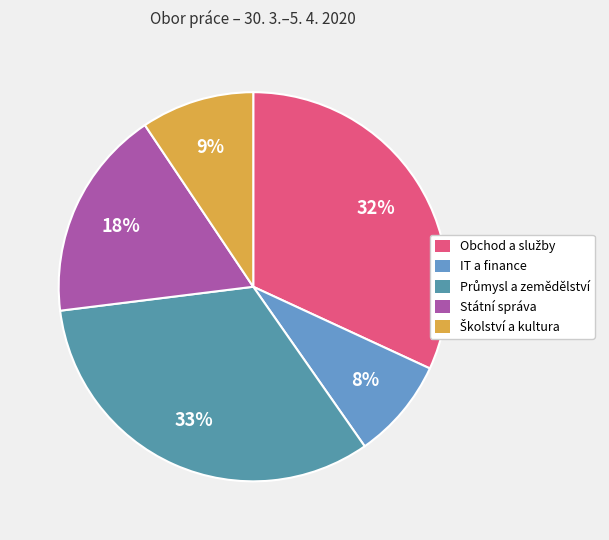

To the nearest percent, what is the average slice percentage?

20%